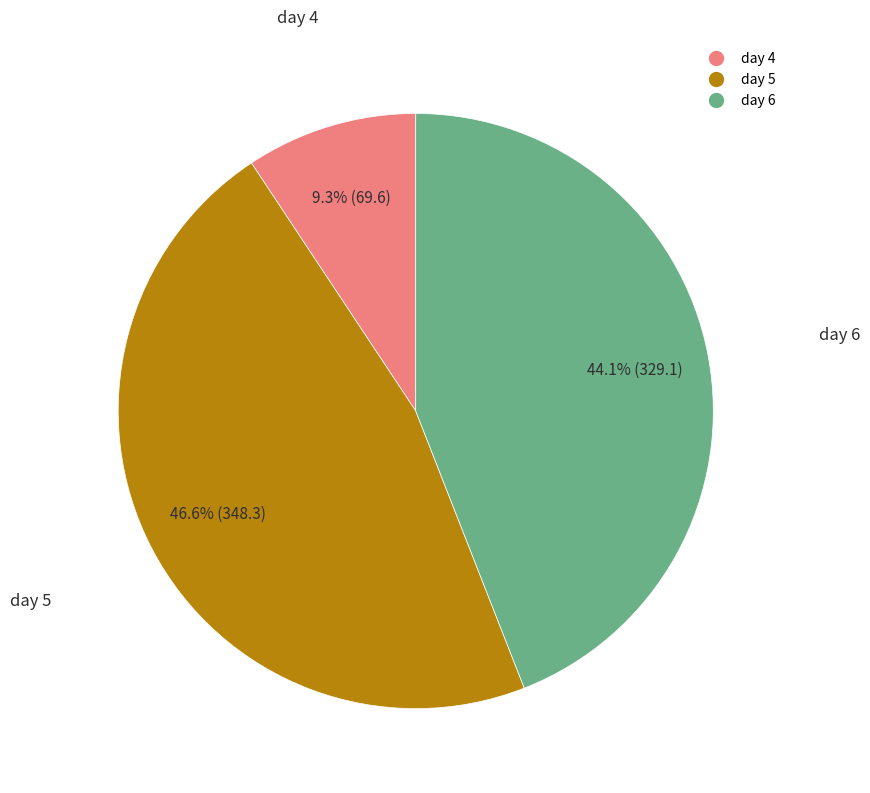

Is the sum of day 6 and day 5 greater than half?

Yes